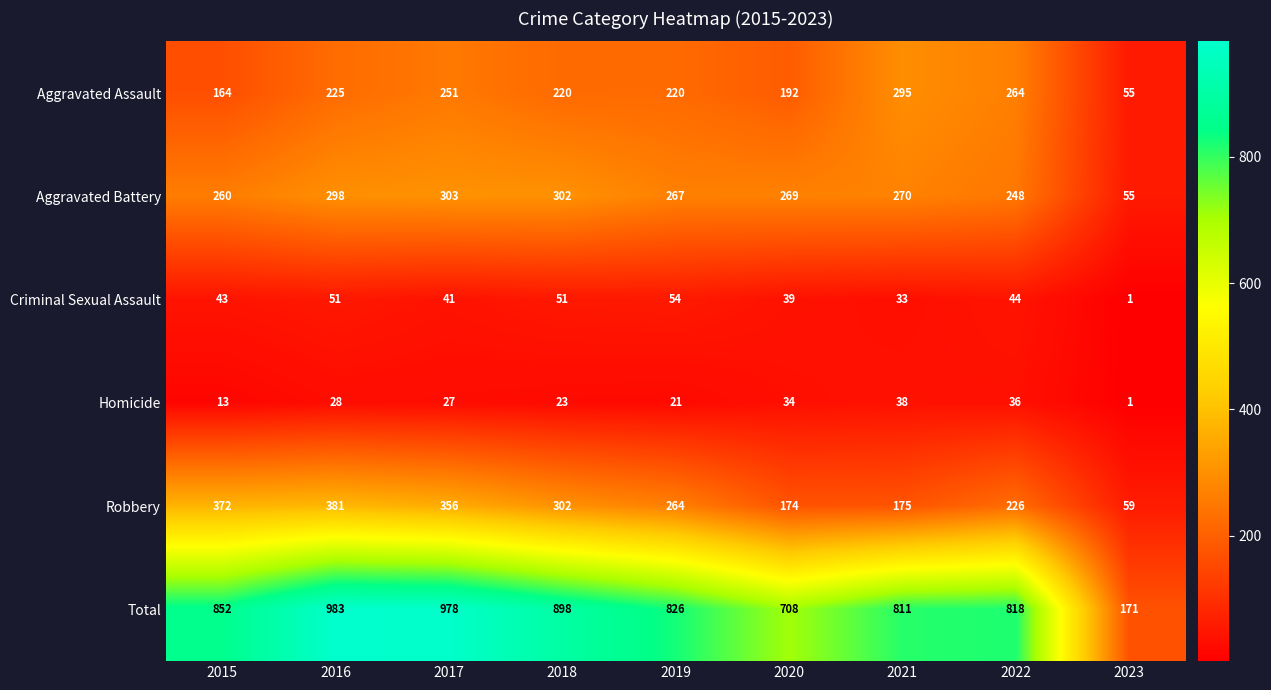

Which series has the widest spread of values?

Total